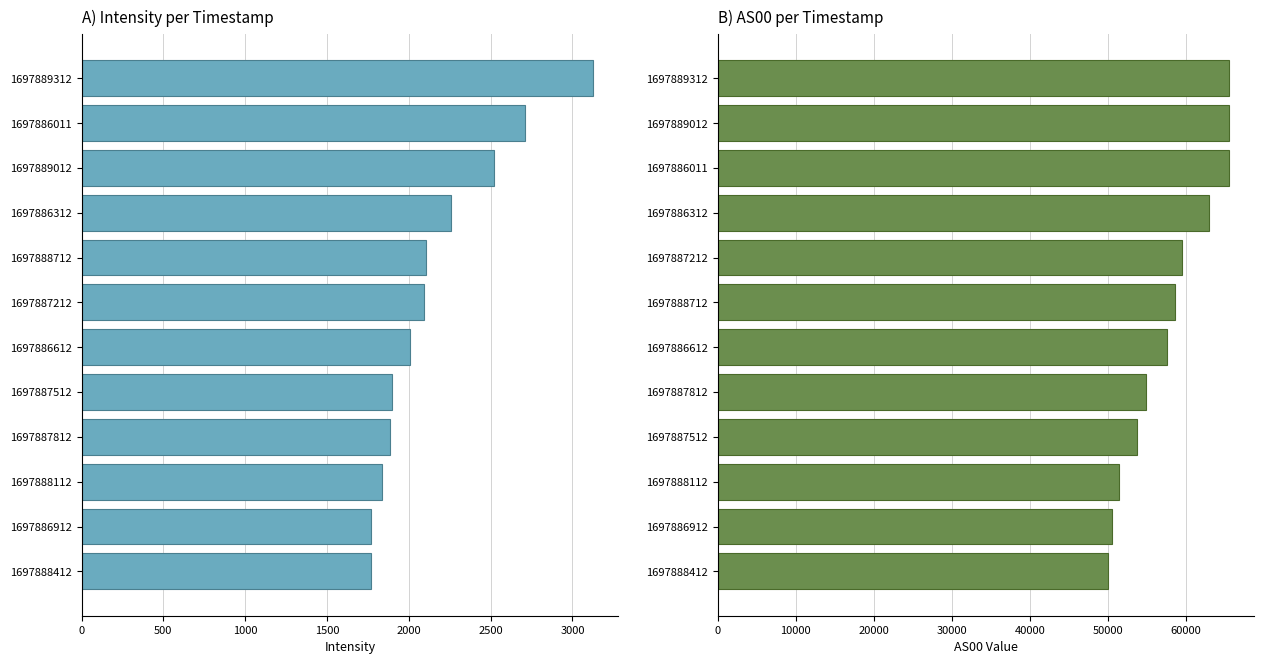

How many values in the Intensity series are below 2094?

6